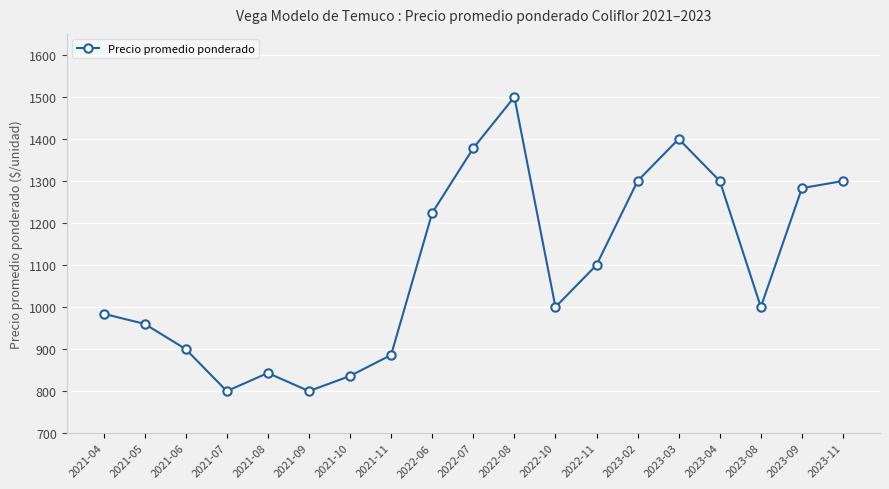

What is the value of the 11th point from the left?

1500